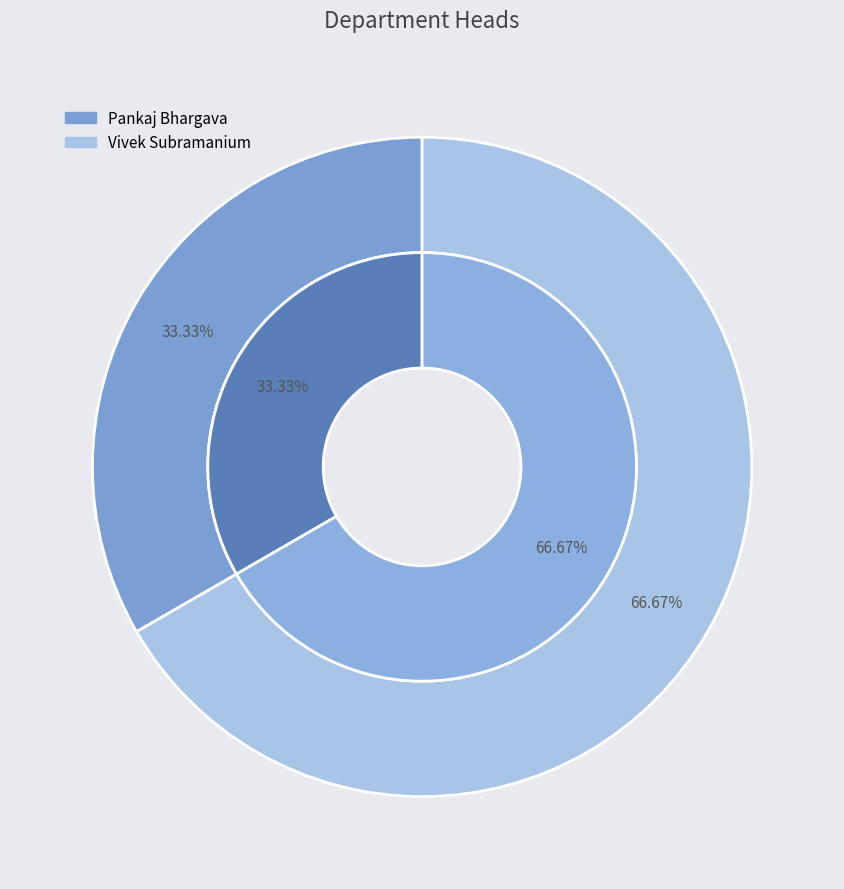

Which category has the biggest portion of the pie?

Vivek Subramanium